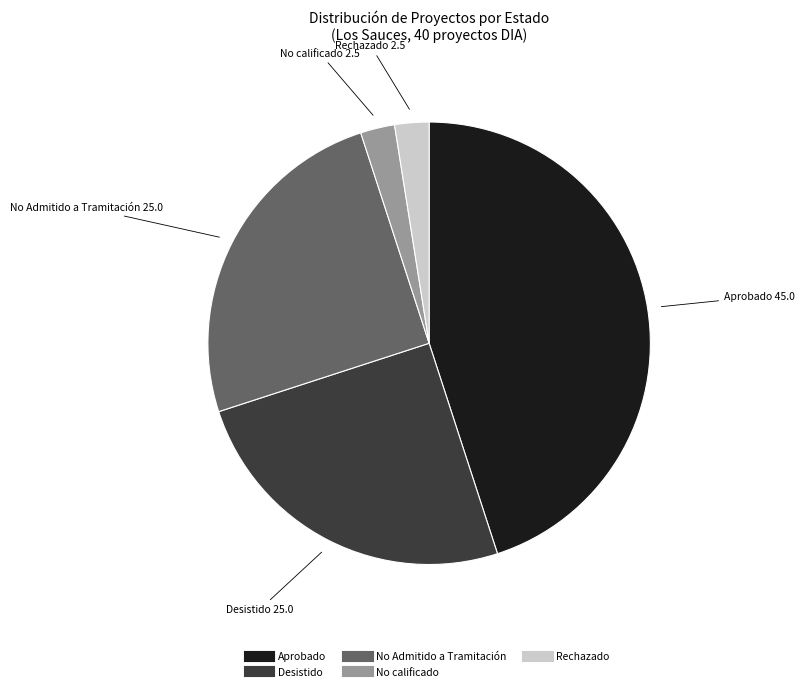

What is the ratio of the value at Aprobado to the value at No Admitido a Tramitación?

1.8